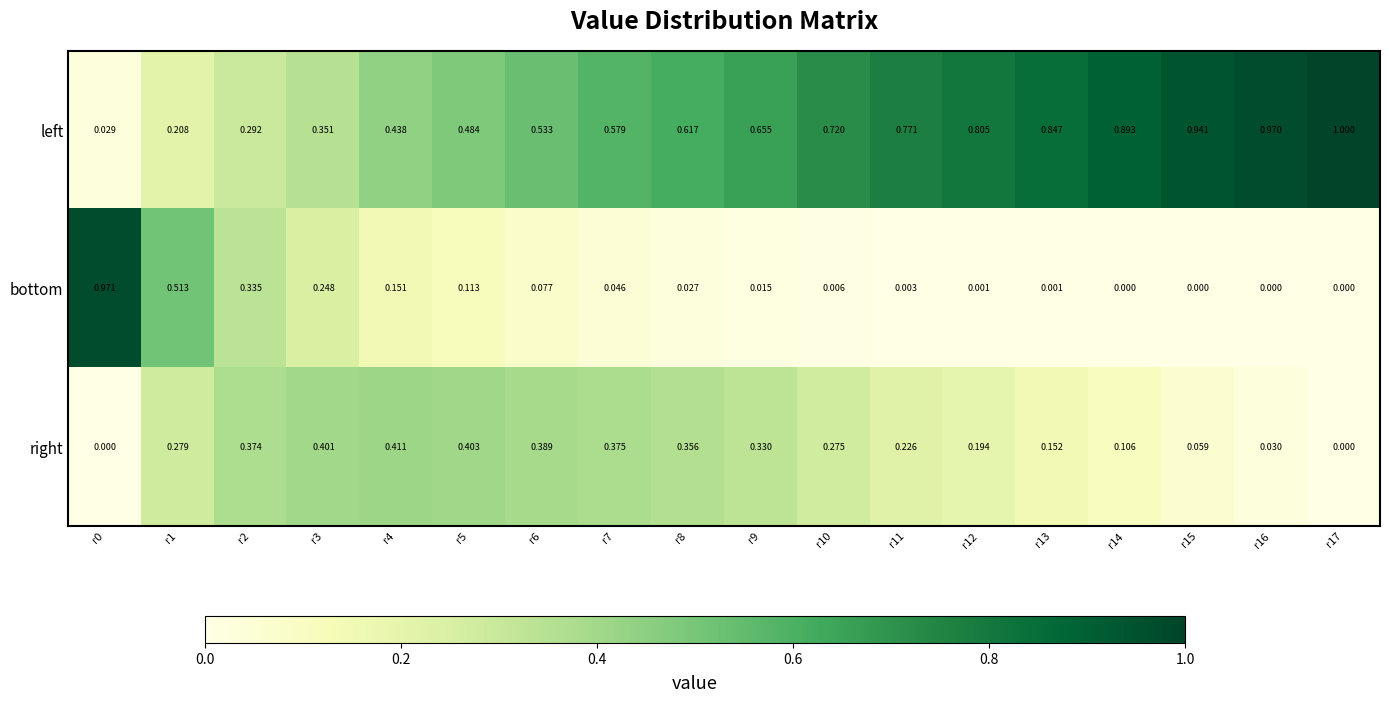

Is the value of bottom at r12 greater than the value of right at r5?

No